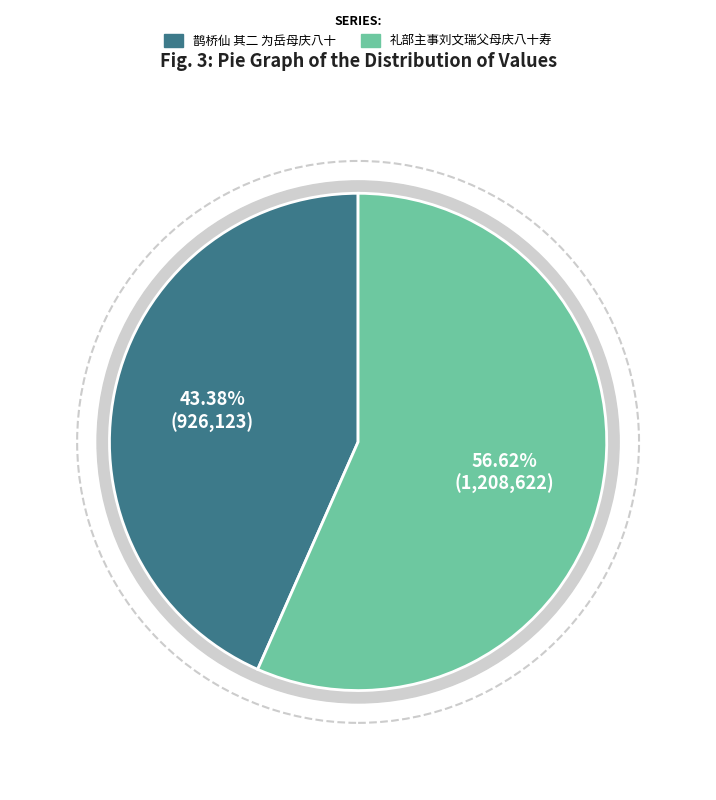

Rank the categories by value from lowest to highest.

鹊桥仙 其二 为岳母庆八十, 礼部主事刘文瑞父母庆八十寿